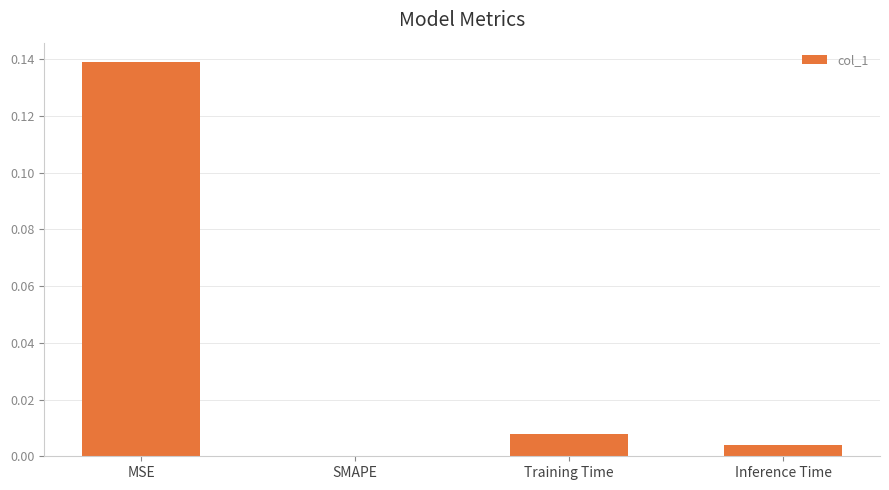

Is it true that the value at Inference Time is 0.0?

True